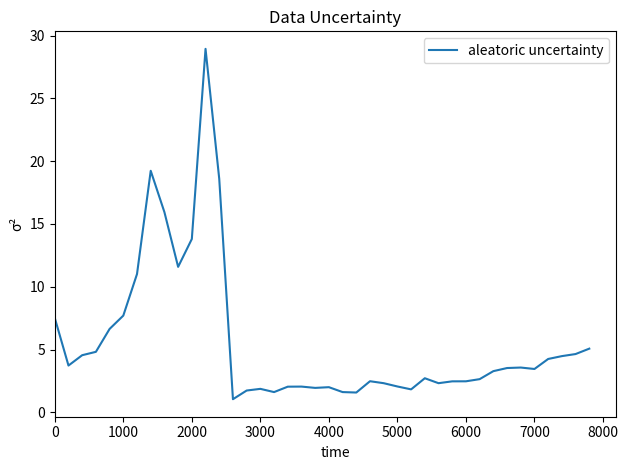

What is the greatest value displayed?

28.9